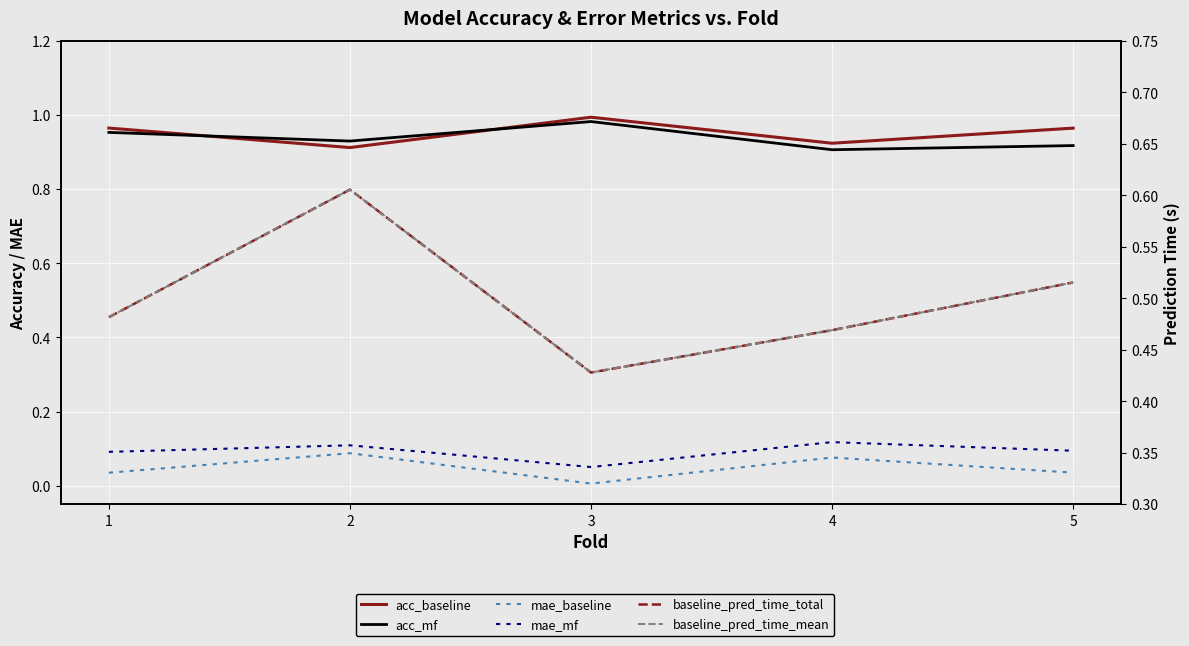

Which series has the largest range (max minus min)?

baseline_pred_time_total